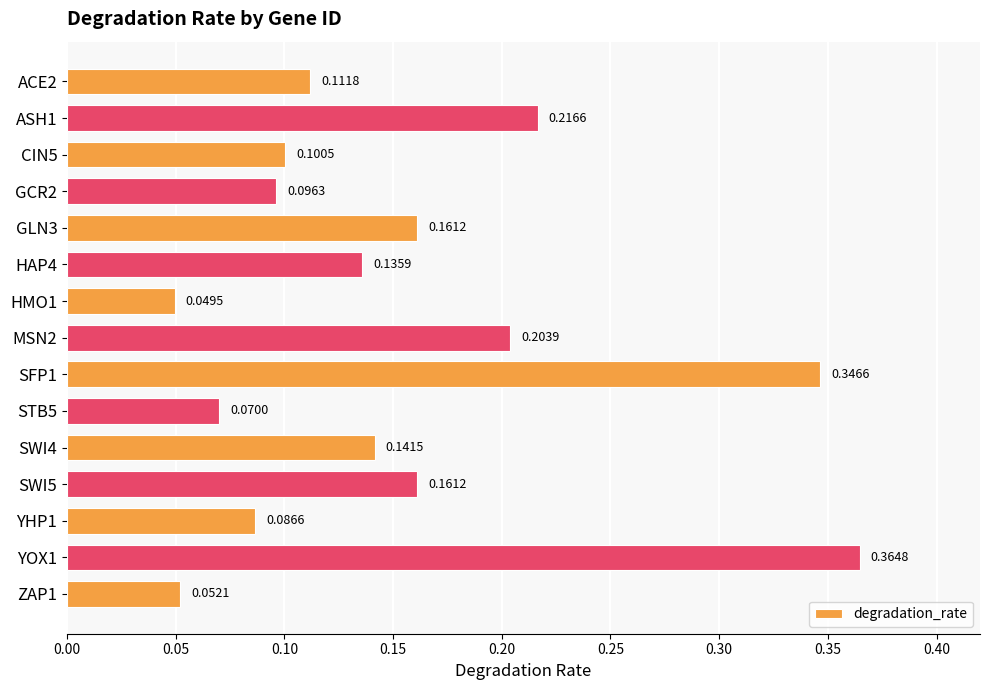

What is the sum of all values?

2.3